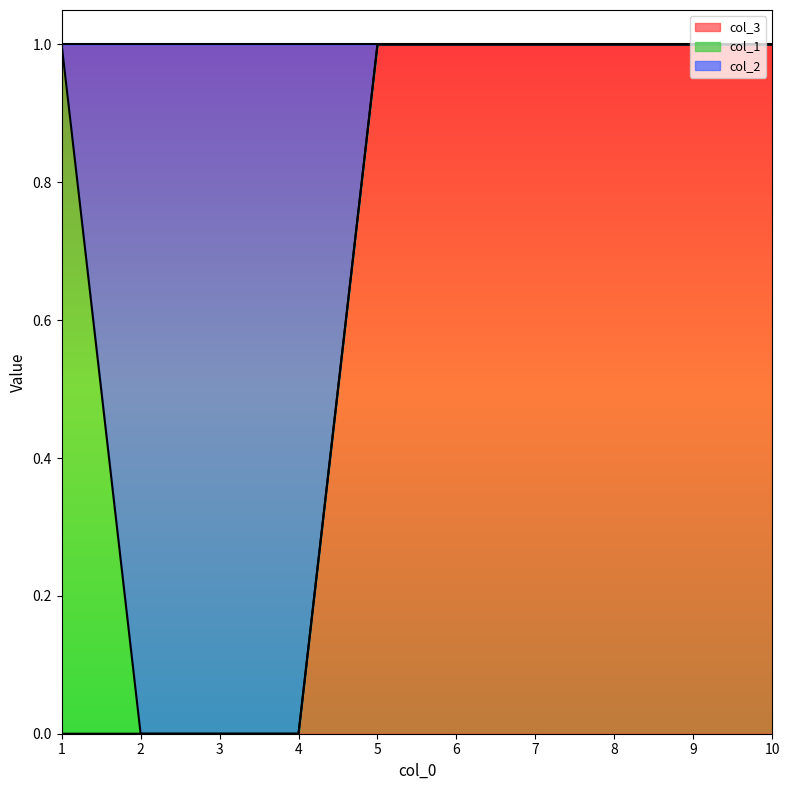

The col_3 series shows 0 at 4. True or false?

True